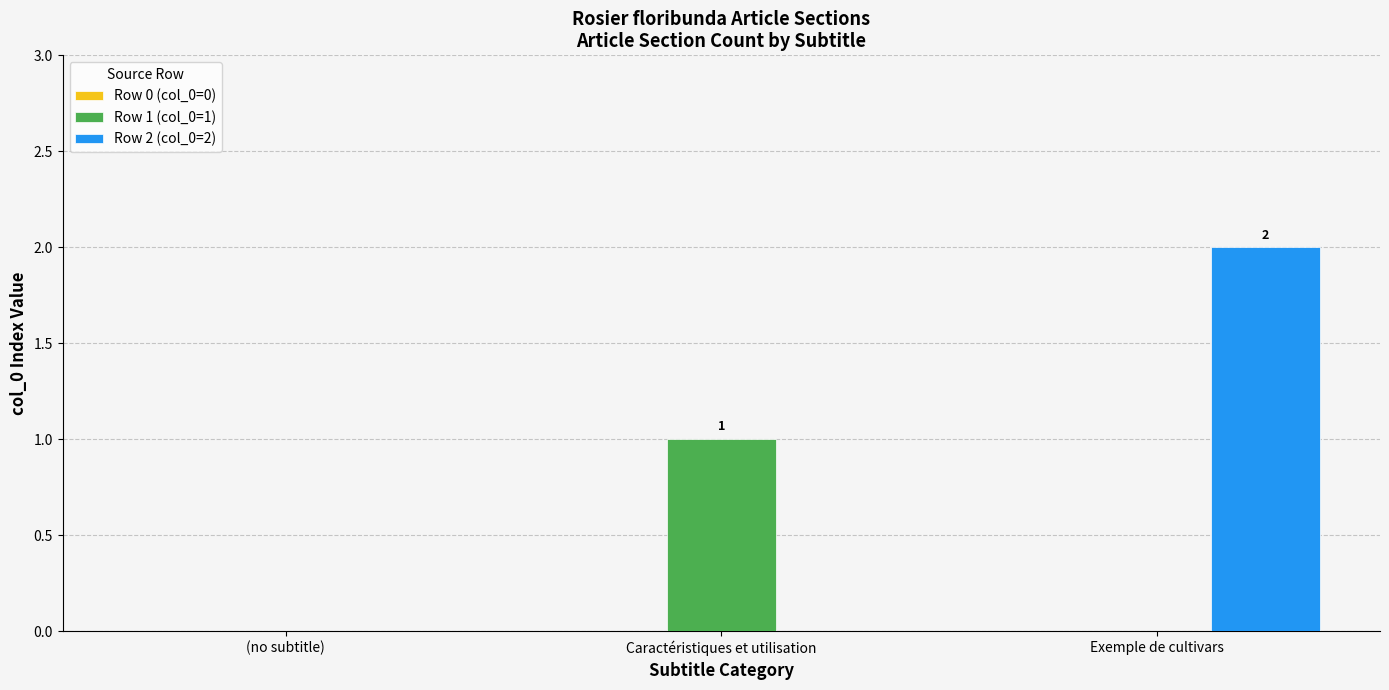

At which category does the chart reach its peak across all series?

Exemple de cultivars